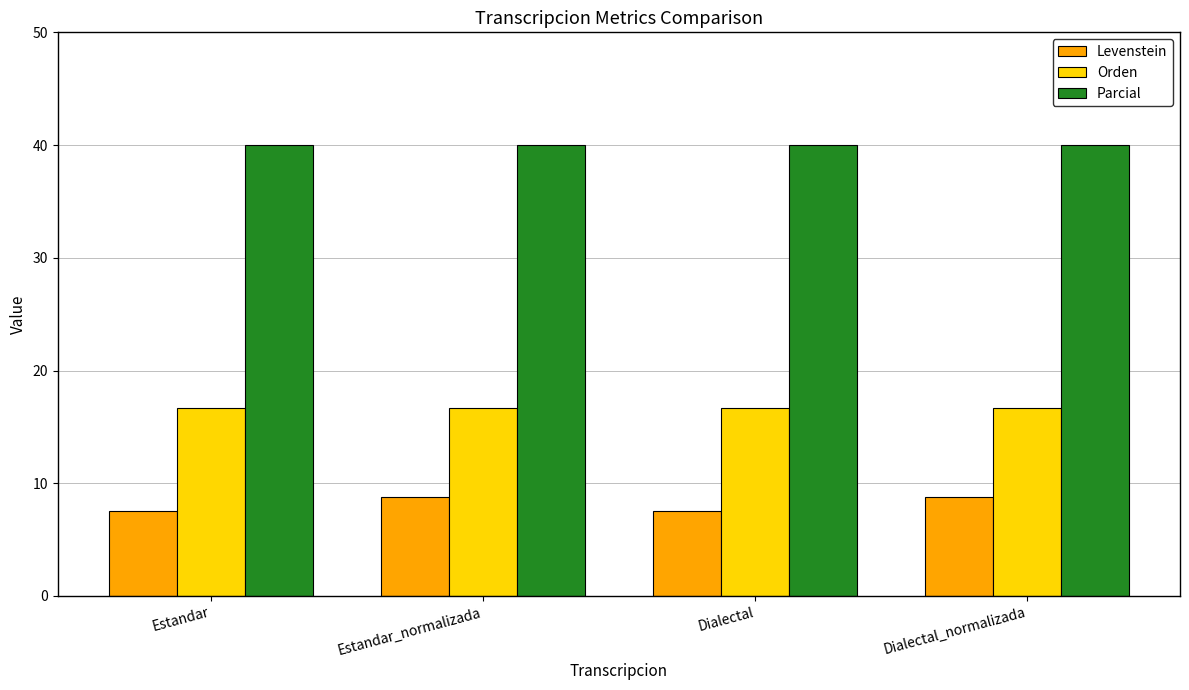

The value of Orden at Dialectal is 16.7. True or false?

True